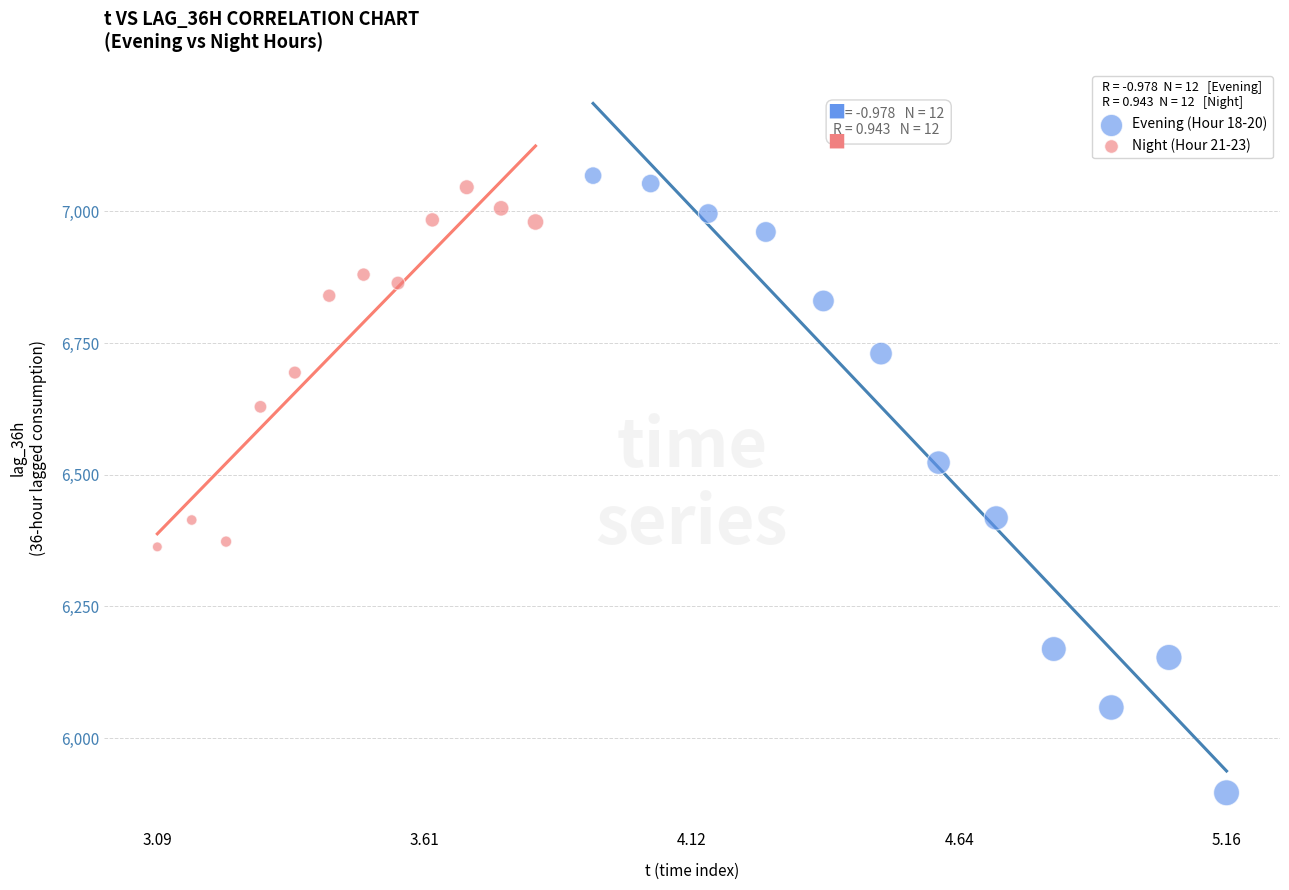

What are all the series names shown in the legend?

Evening (Hour 18-20), Night (Hour 21-23)